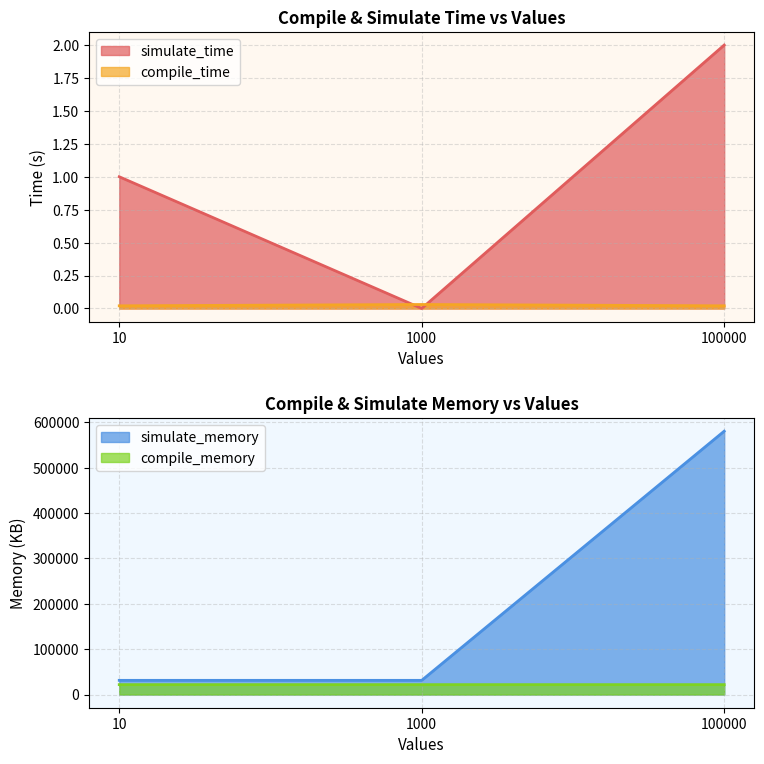

Where is simulate_time nearest to the value 1?

10